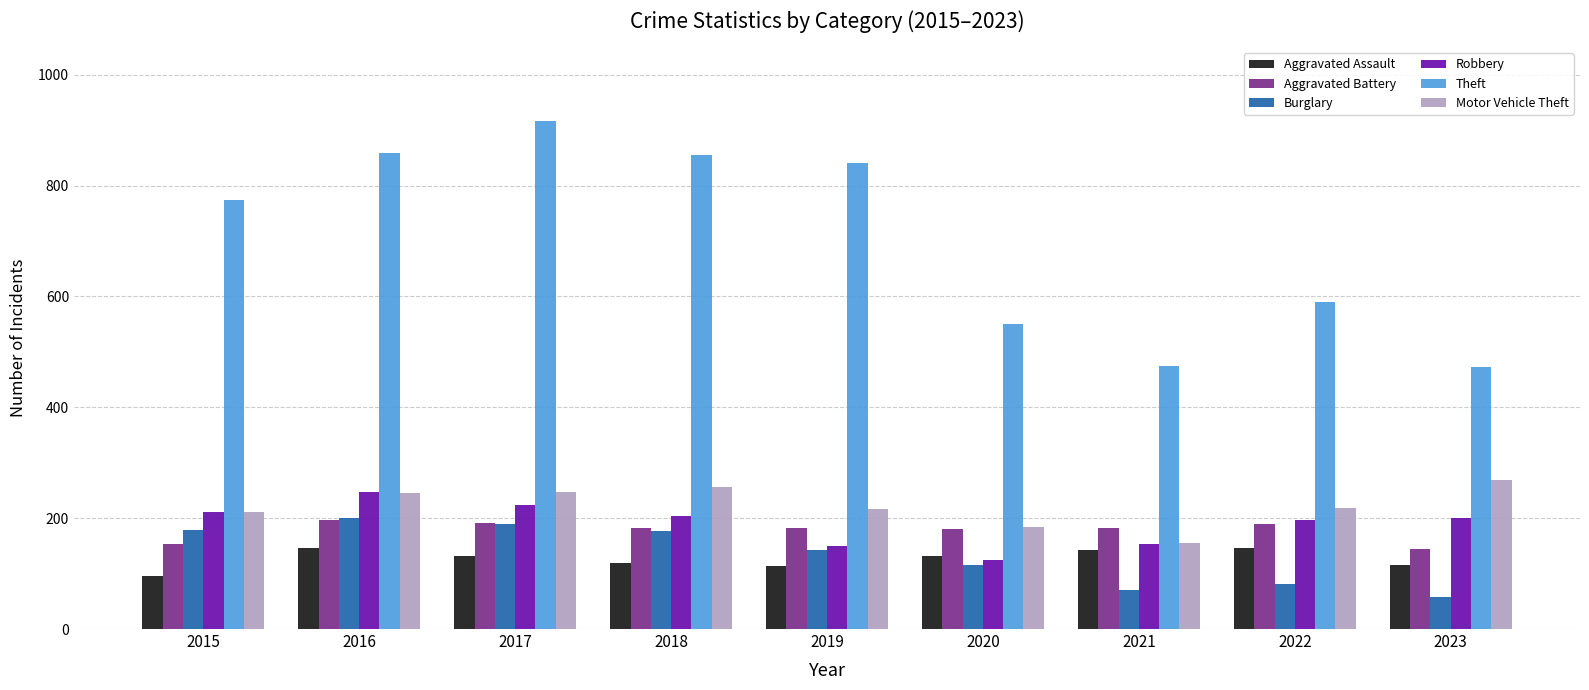

How many values in the Theft series are below 774?

4